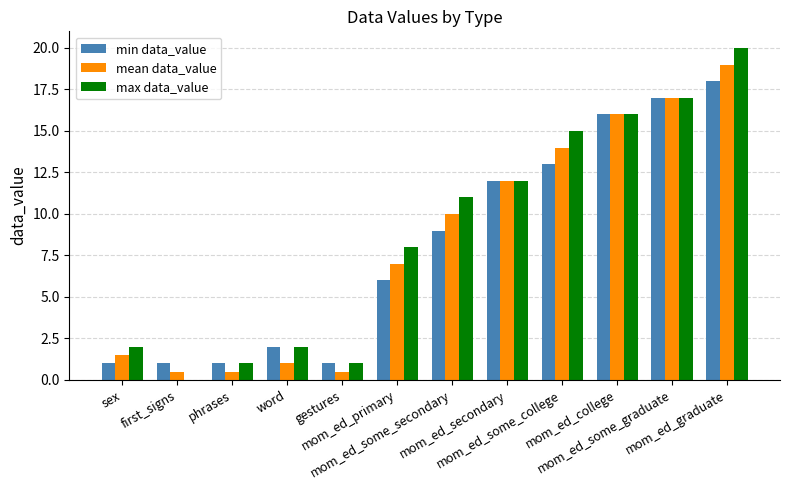

What is the sum of all max data_value values?

105.0